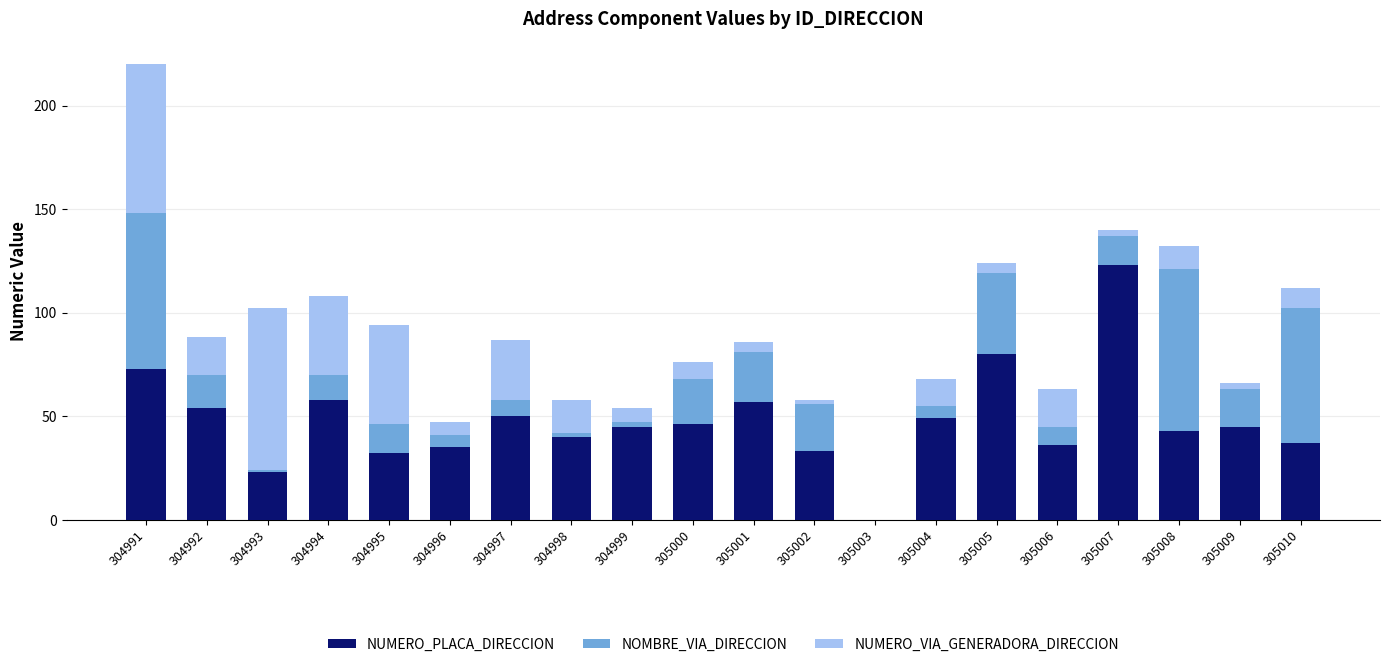

Which category has the highest value in the NUMERO_PLACA_DIRECCION series?

305007